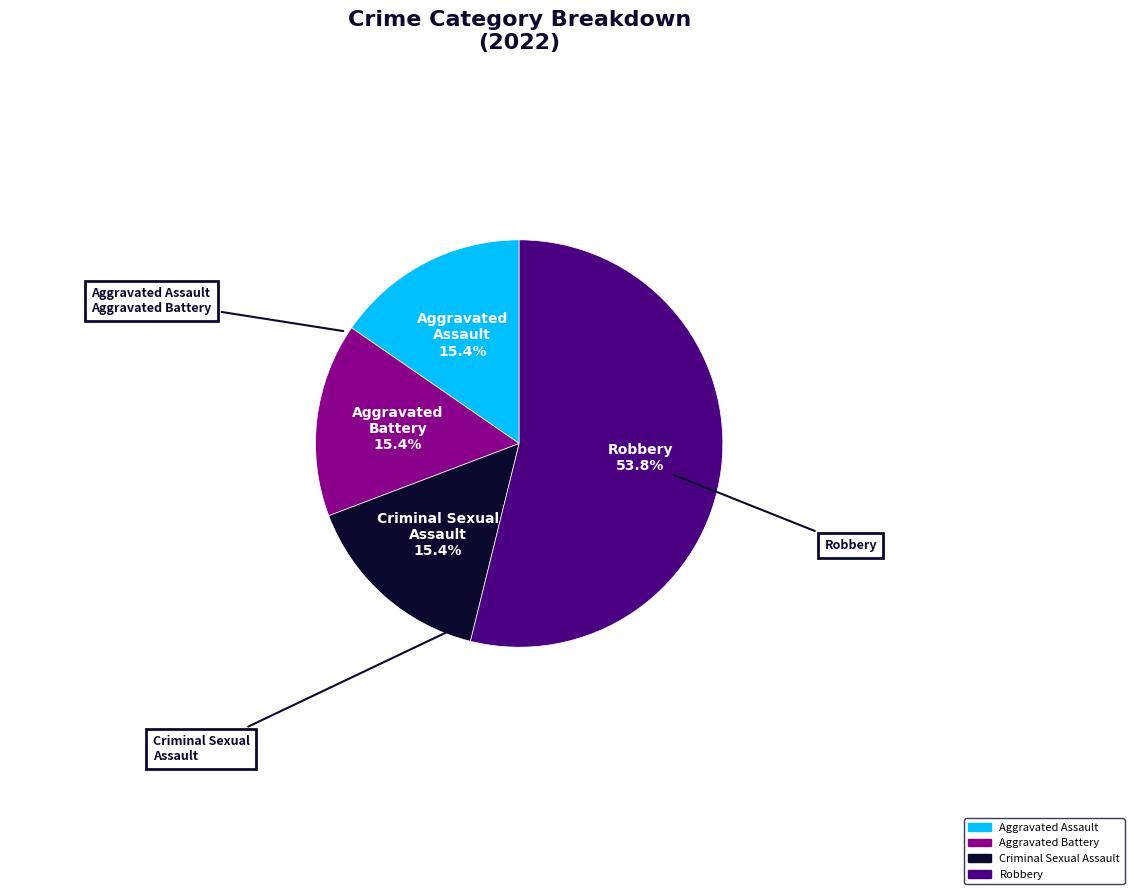

True or false: Robbery accounts for 62% of the total.

False